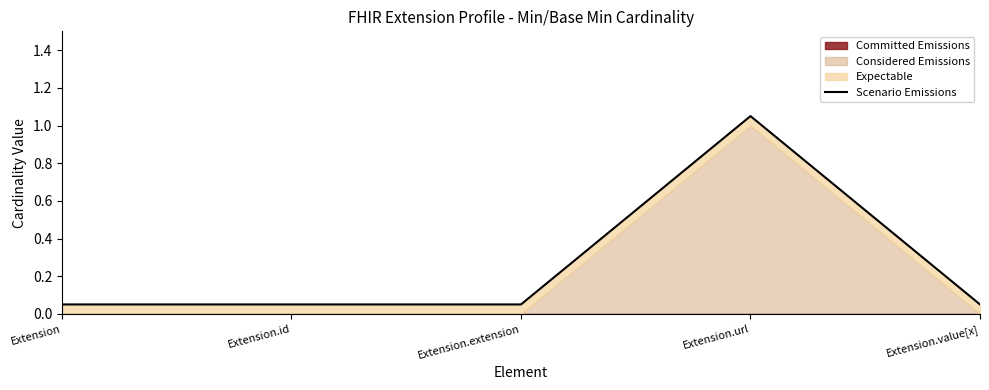

Read the value at Extension.extension.

0.1